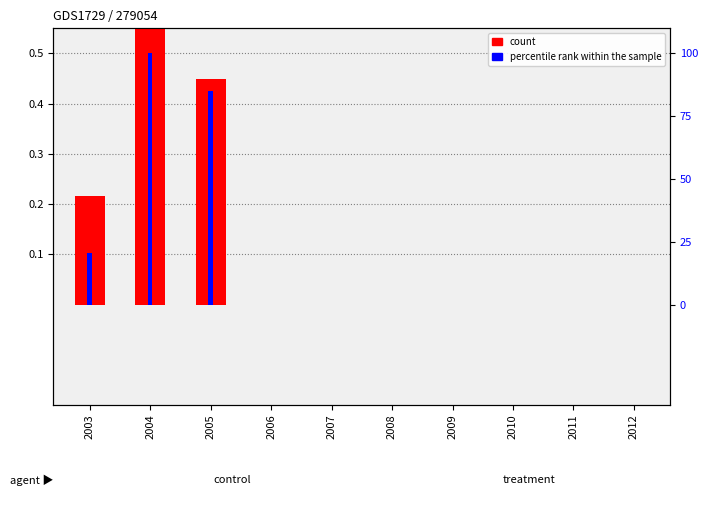

How many count values are between 0 and 1?

10